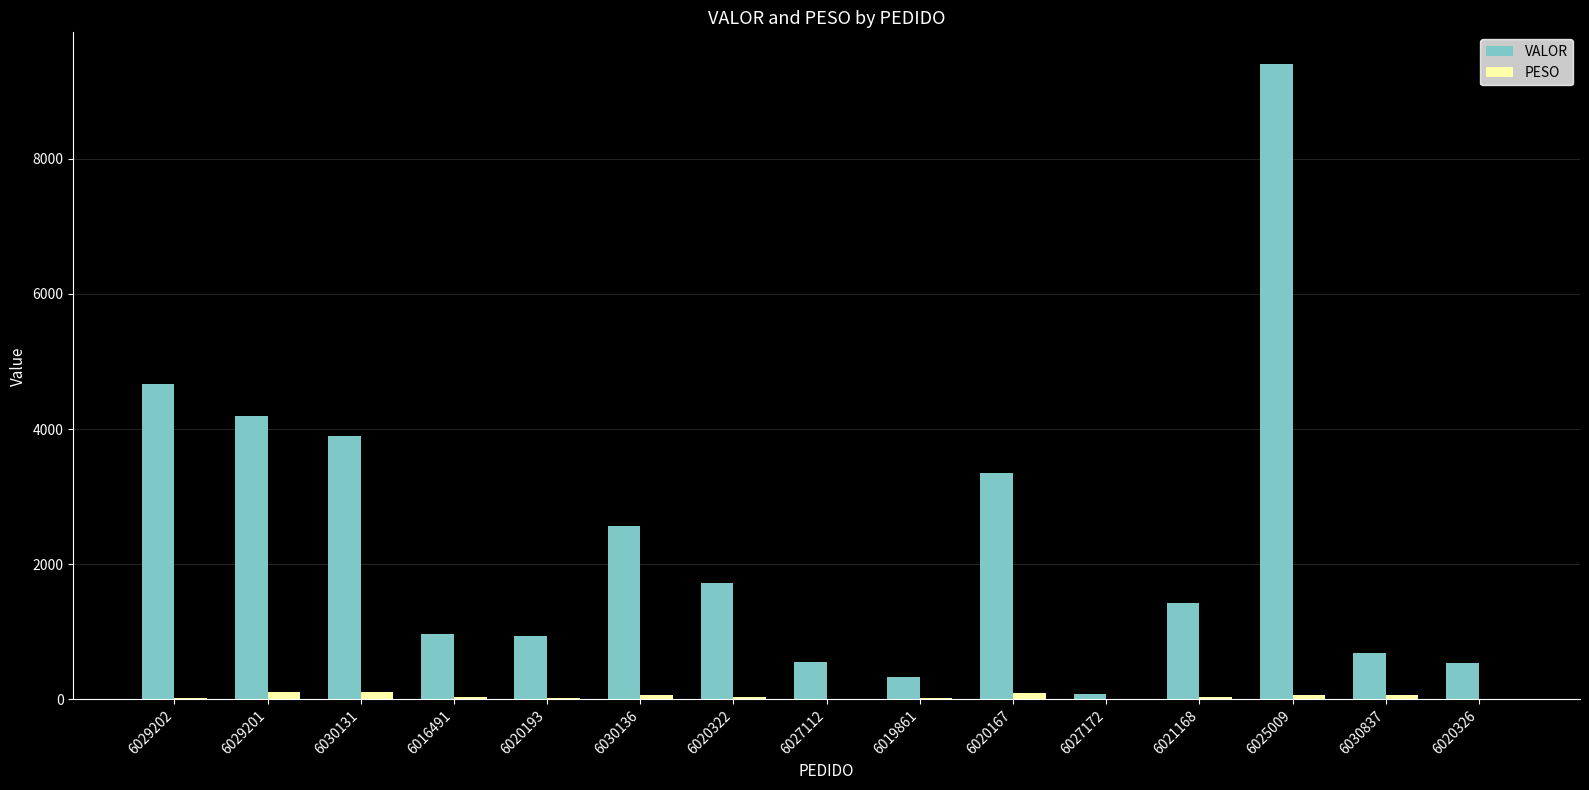

What are all the series names shown in the legend?

VALOR, PESO